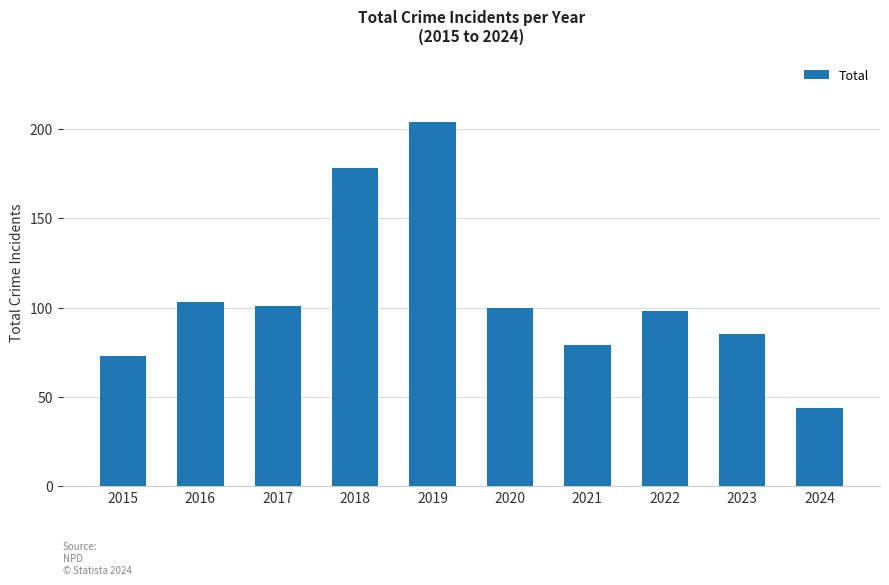

What is the value of the 3rd bar from the left?

101